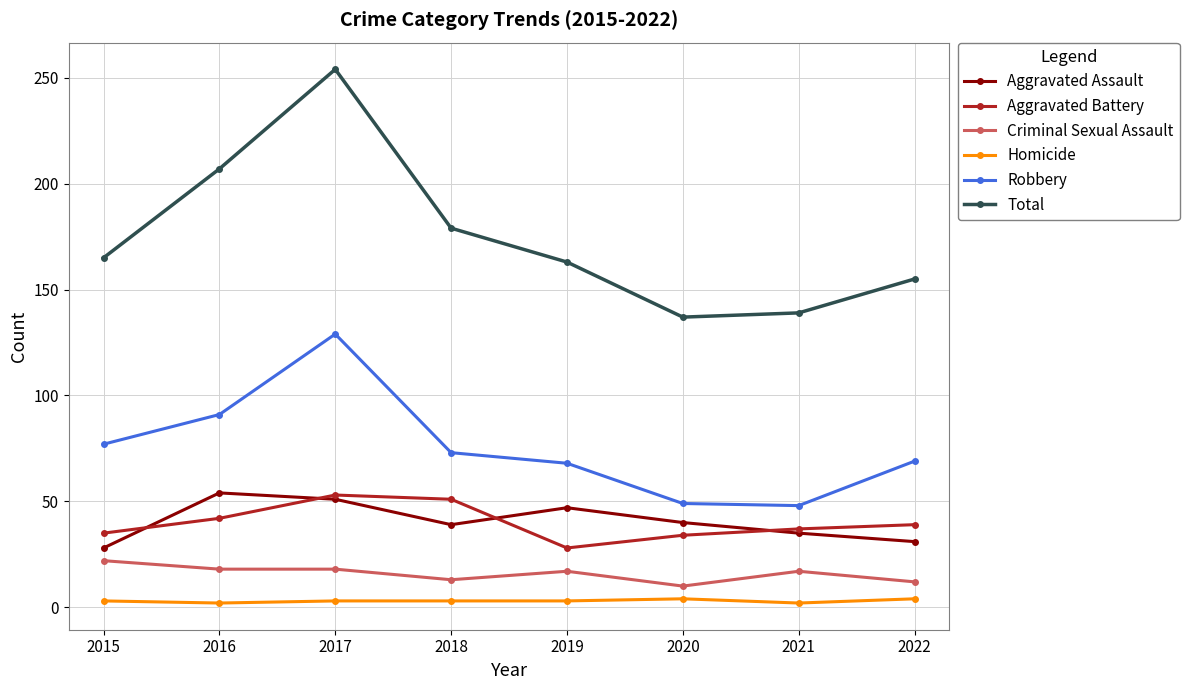

How many data points does each series have?

8